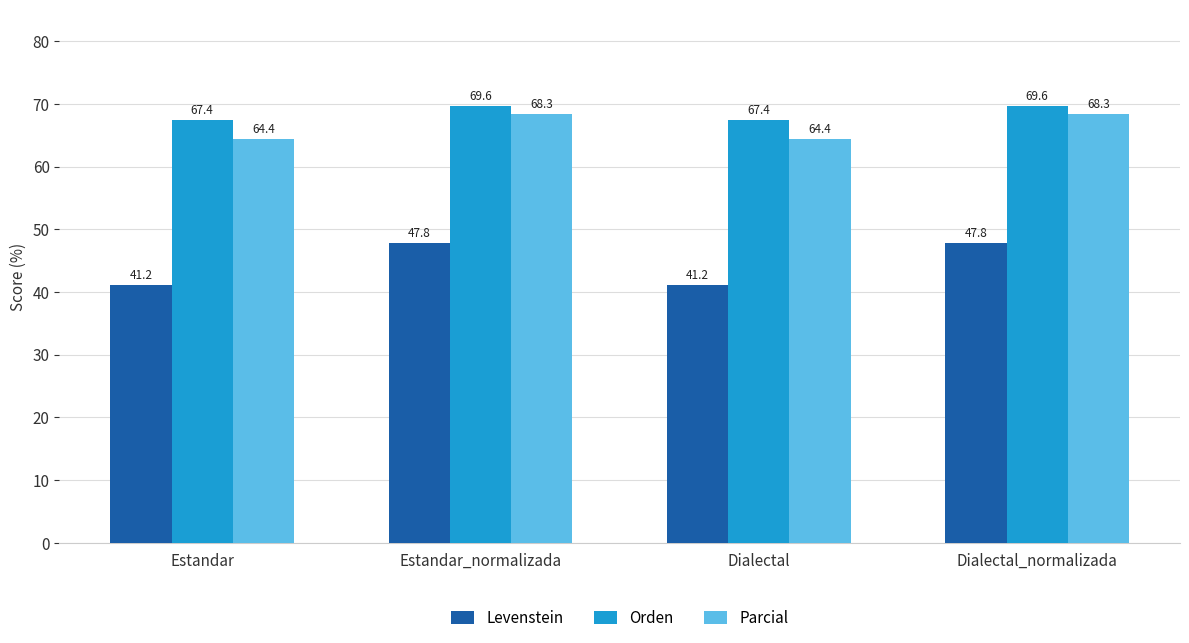

What are all the series names shown in the legend?

Levenstein, Orden, Parcial